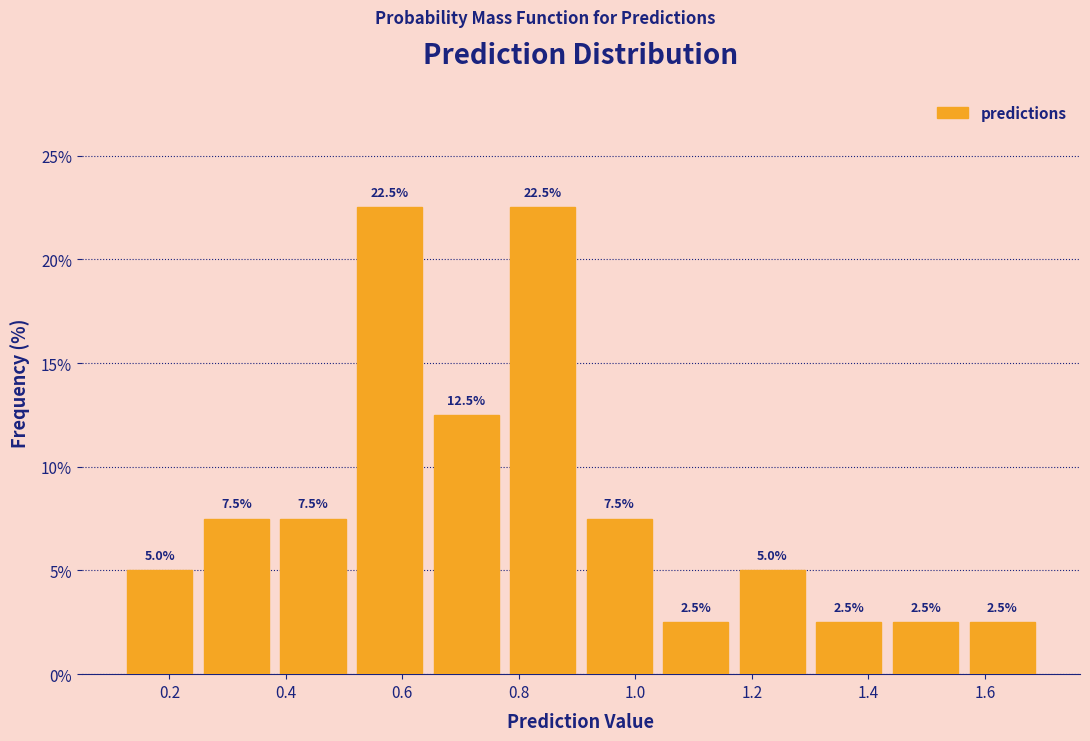

Reading left to right, list every bar in this chart as the range it spans on the x-axis followed by its height. The bar edges are not printed on the chart, so give them approximately, as read against the axis.

0.12 to 0.24: 5.0
0.24 to 0.38: 7.5
0.38 to 0.52: 7.5
0.52 to 0.64: 22.5
0.64 to 0.78: 12.5
0.78 to 0.90: 22.5
0.90 to 1.04: 7.5
1.04 to 1.16: 2.5
1.16 to 1.30: 5.0
1.30 to 1.44: 2.5
1.44 to 1.56: 2.5
1.56 to 1.70: 2.5